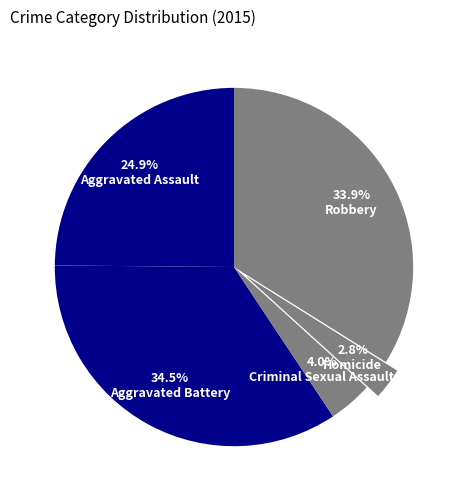

What portion of the pie excludes Aggravated Battery?

65.5%